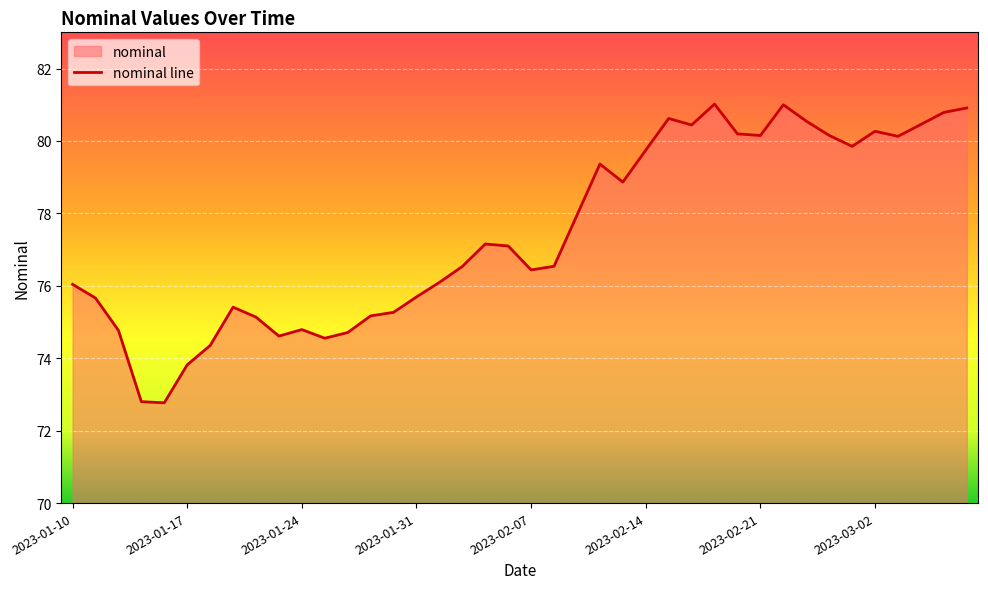

What is the average value?

77.4